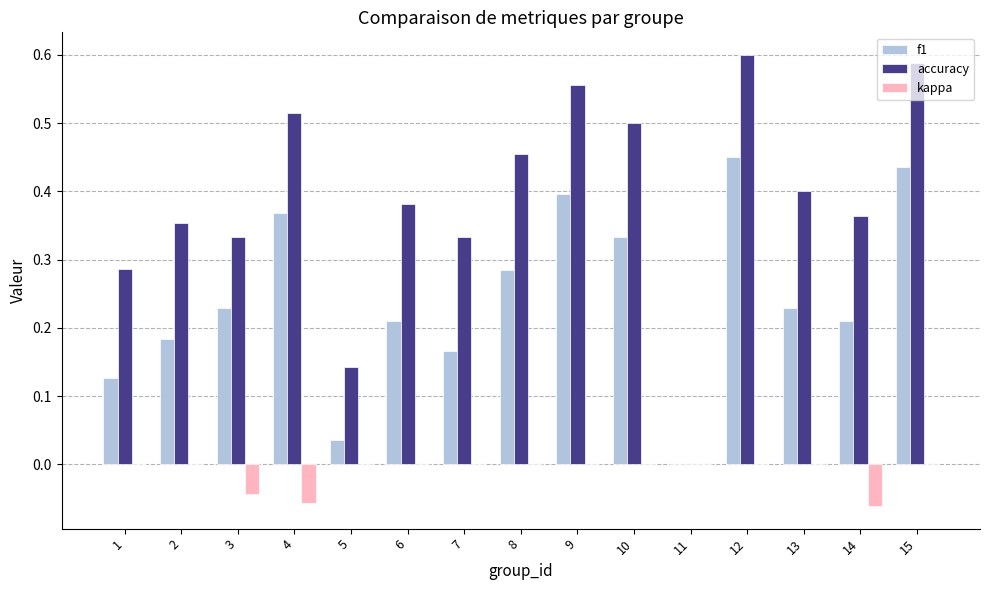

What is the sum of the accuracy values at 8 and 4?

1.0